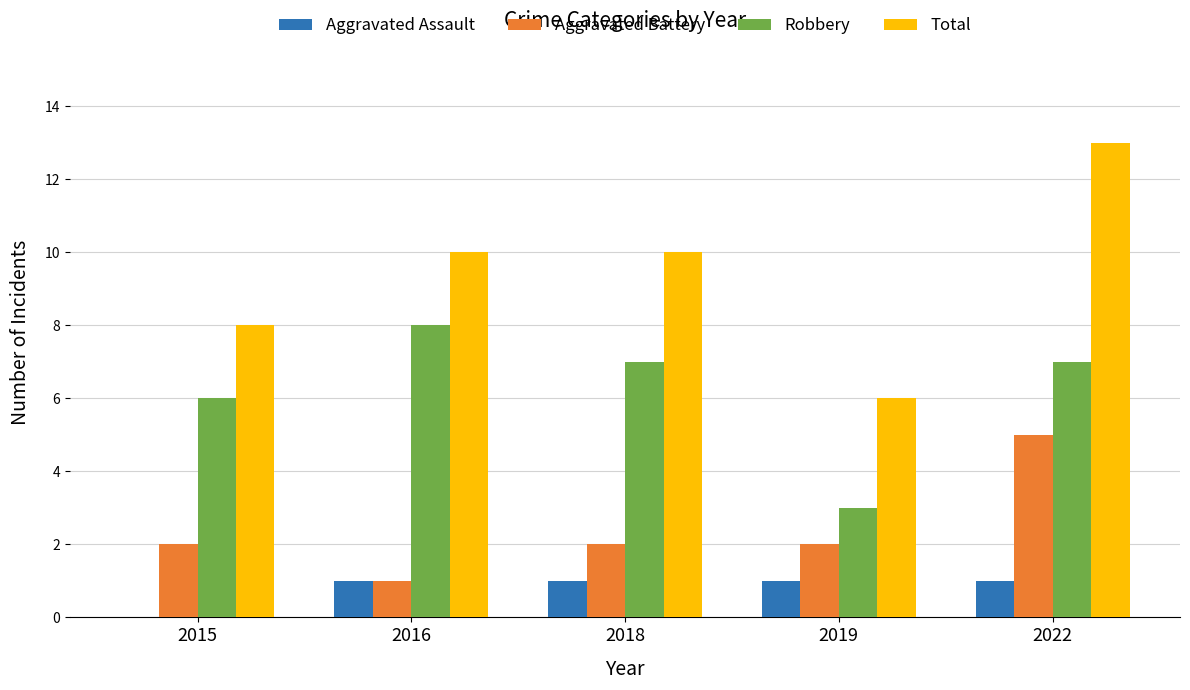

Count the Robbery values in the range 6 to 7.

3